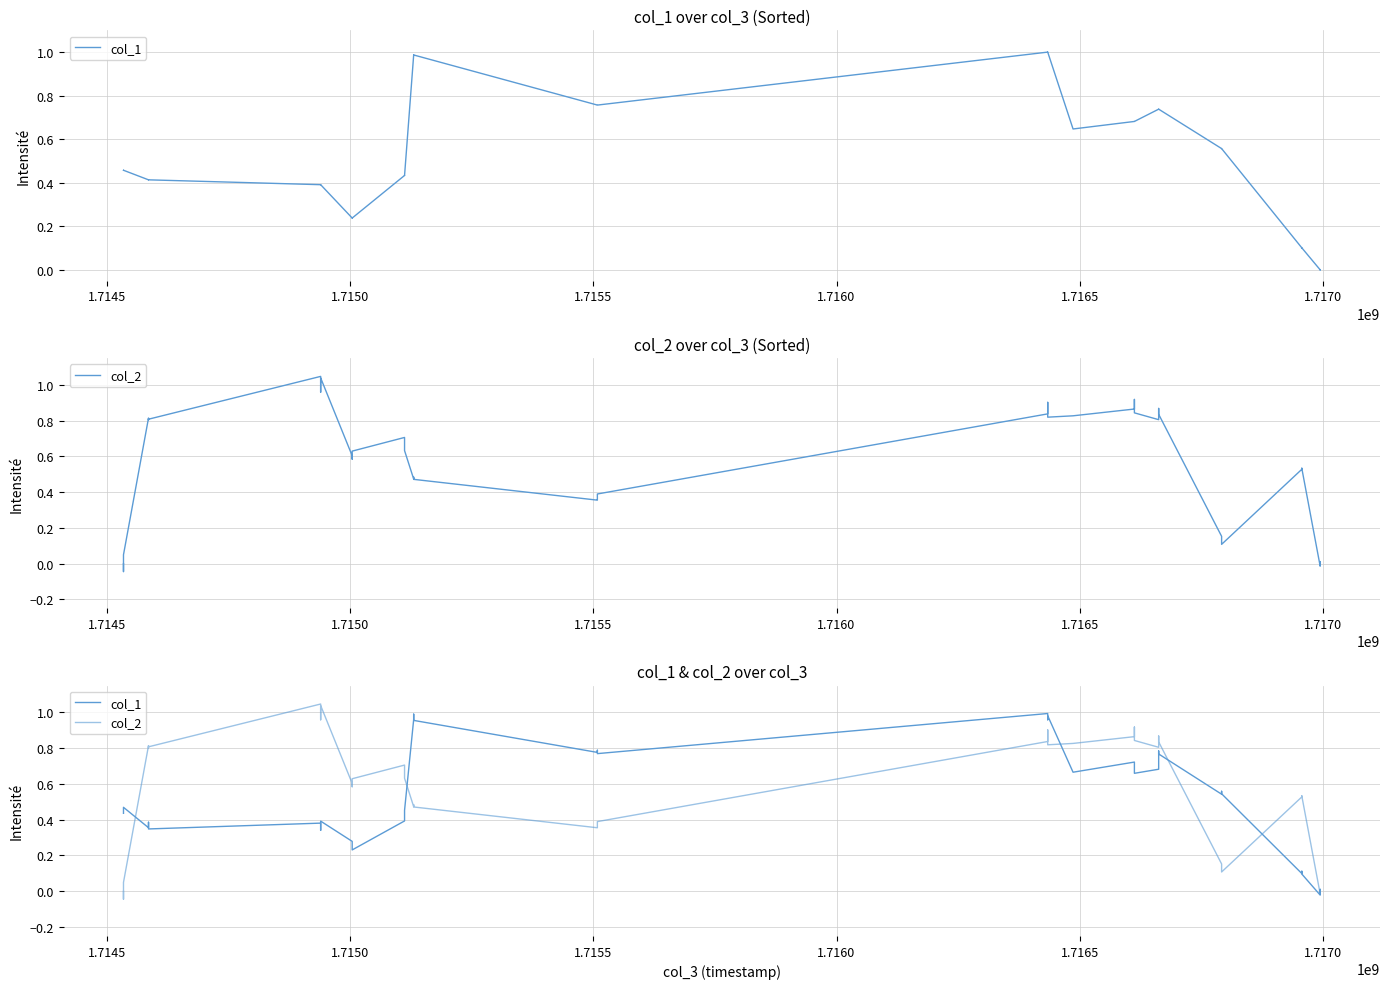

Between 8 and 15, which series saw the biggest shift?

col_1